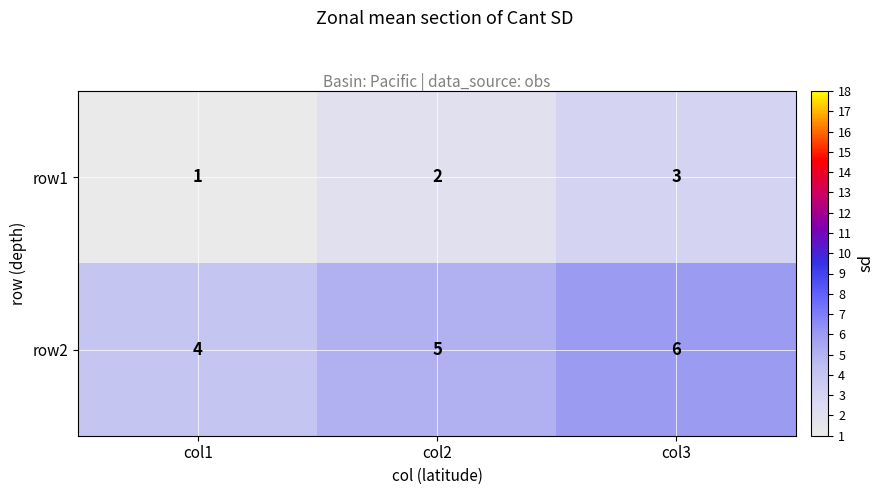

How many data points in row2 are less than 5?

1